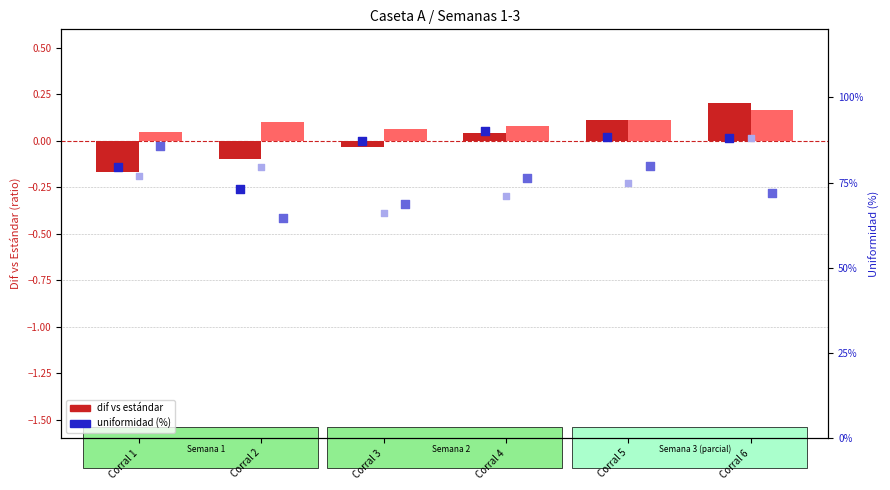

Which series contains the lowest Y value?

Semana 1 dif vs std